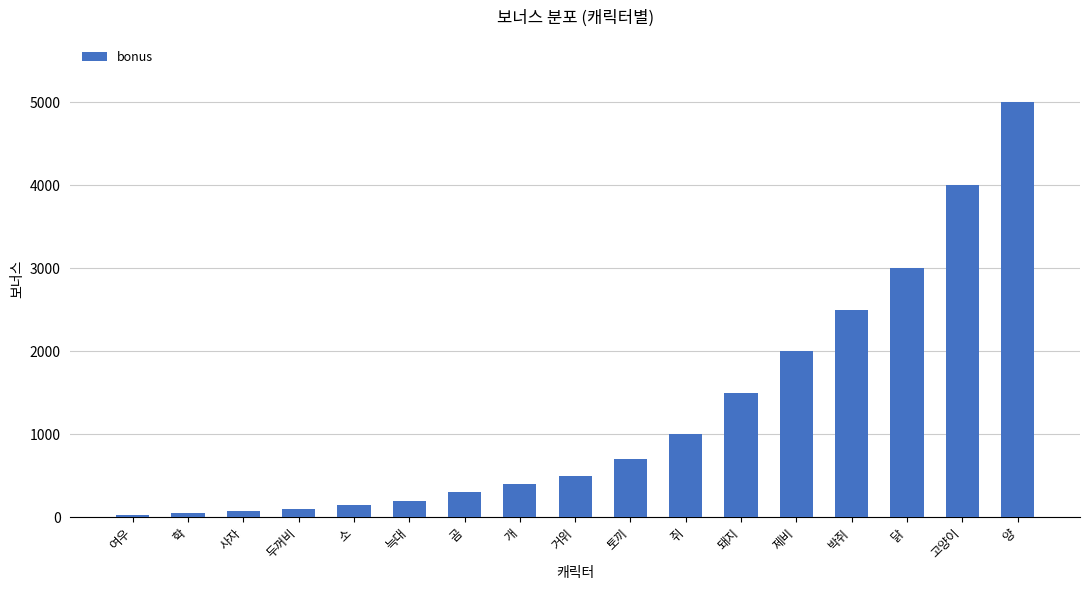

What is the minimum value shown in the chart?

30